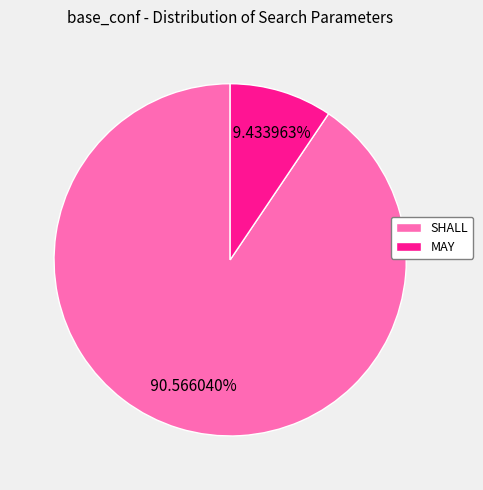

To the nearest percent, what percentage of the pie is SHALL?

91%